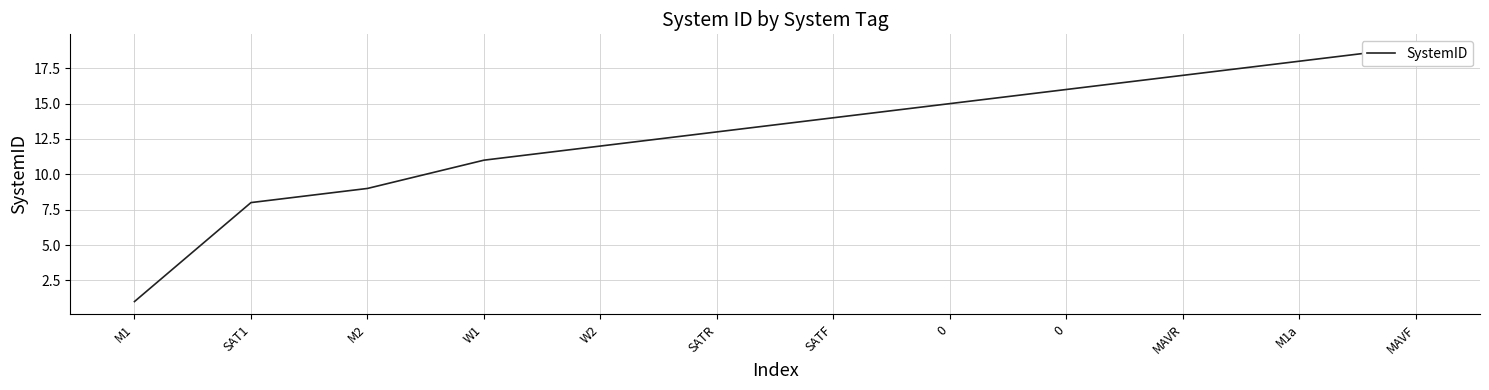

How many data points does each series have?

12